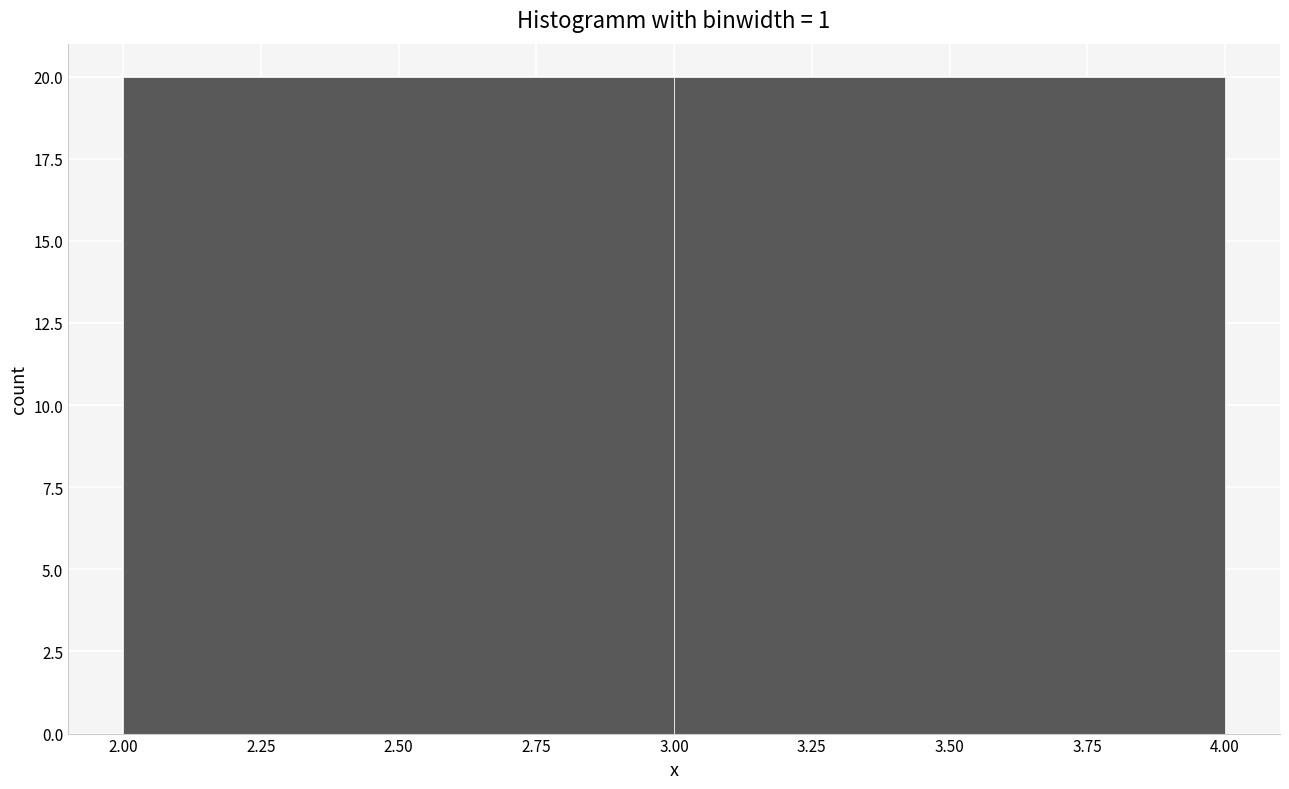

What is the height of the bar covering 3.00 to 4.00 on the x-axis? The values are not printed on the chart, so give them approximately, as read against the axis.

20